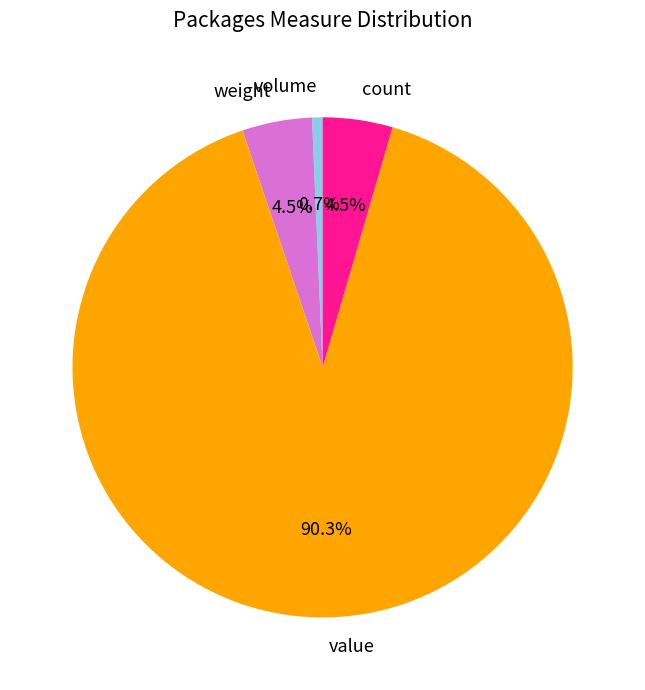

Does value account for over 50% of the chart?

Yes